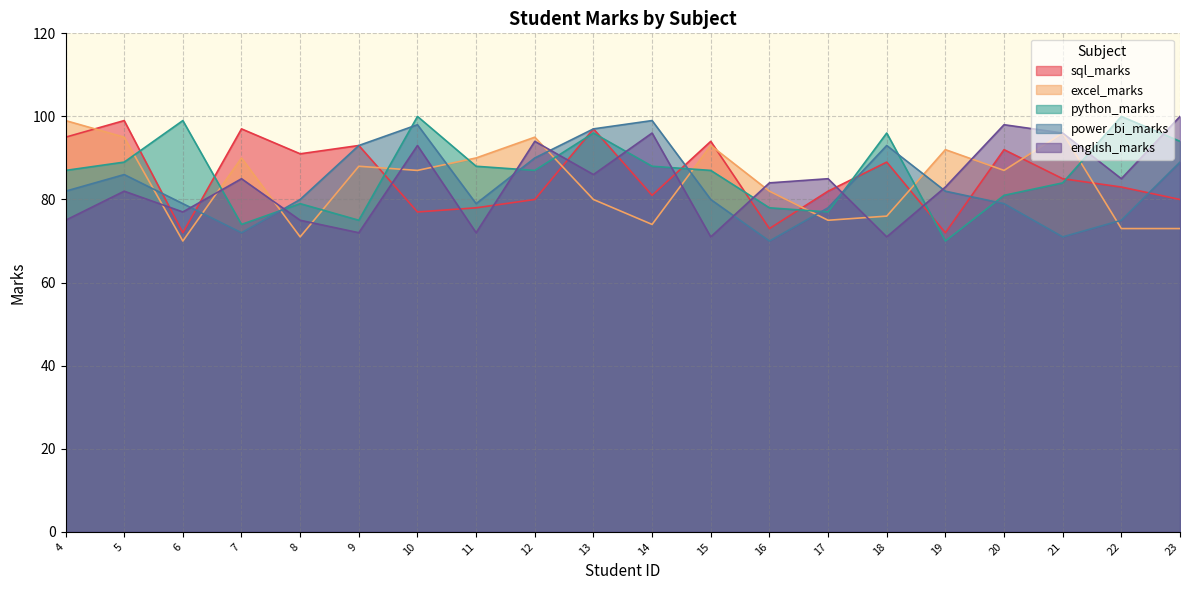

The sql_marks series shows 31 at 11. True or false?

False